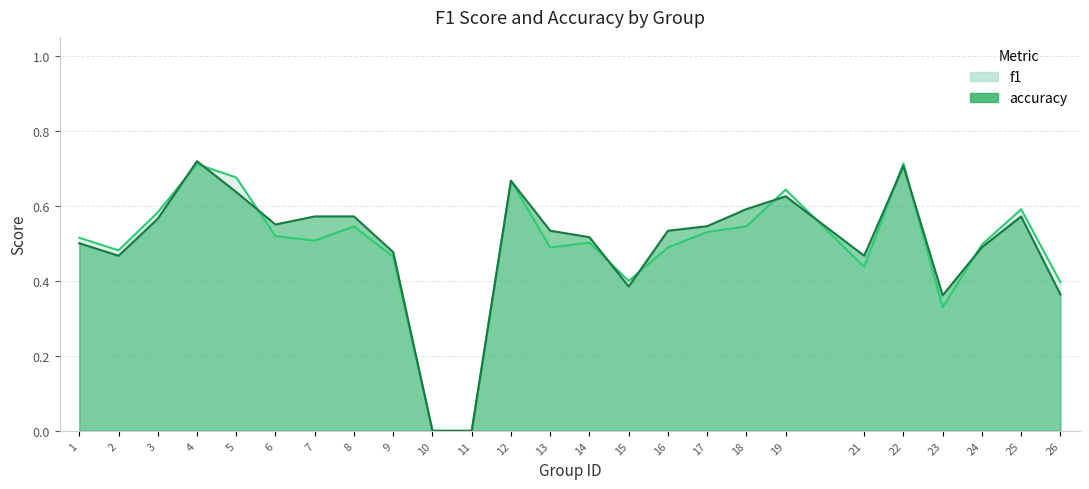

Between 14 and 24, which series saw the biggest shift?

accuracy